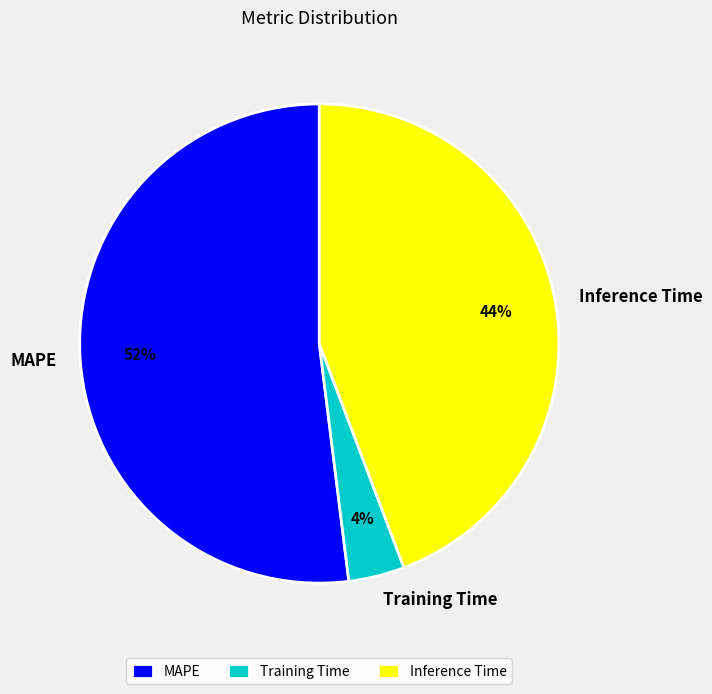

How many segments does this pie chart have?

3